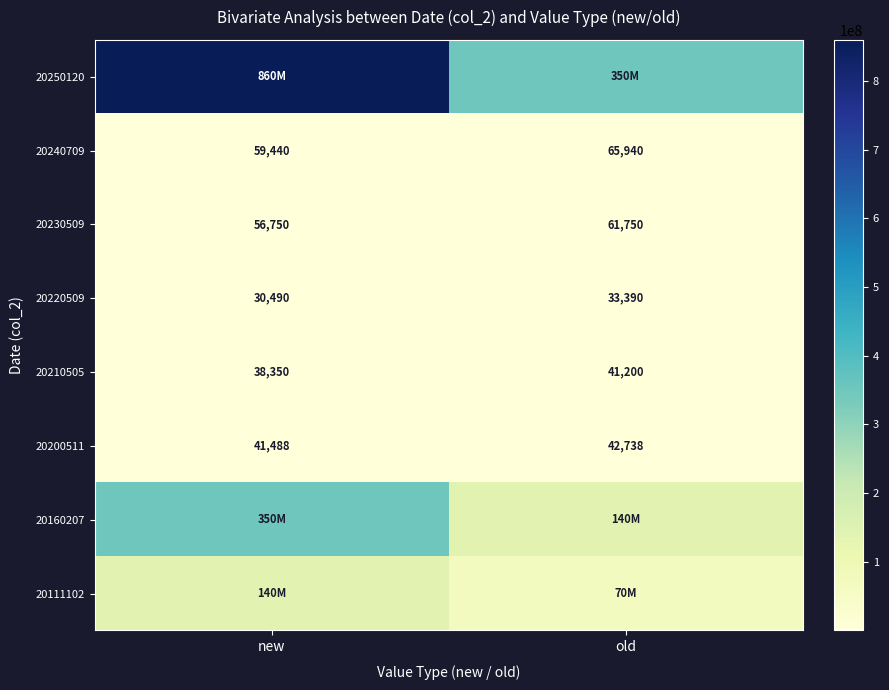

What is the difference between the highest and lowest values at old?

349966610